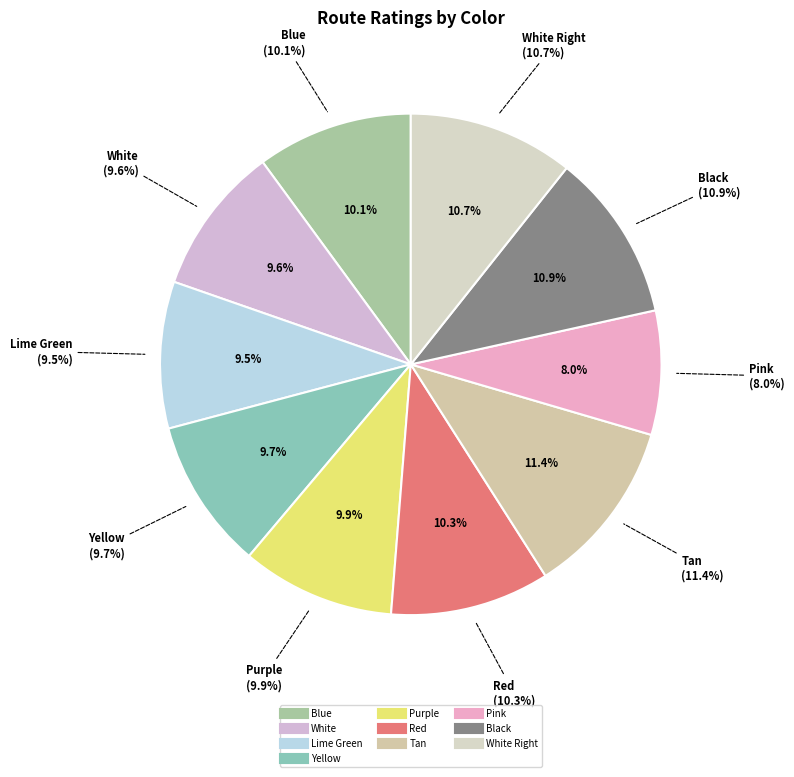

How many segments does this pie chart have?

10